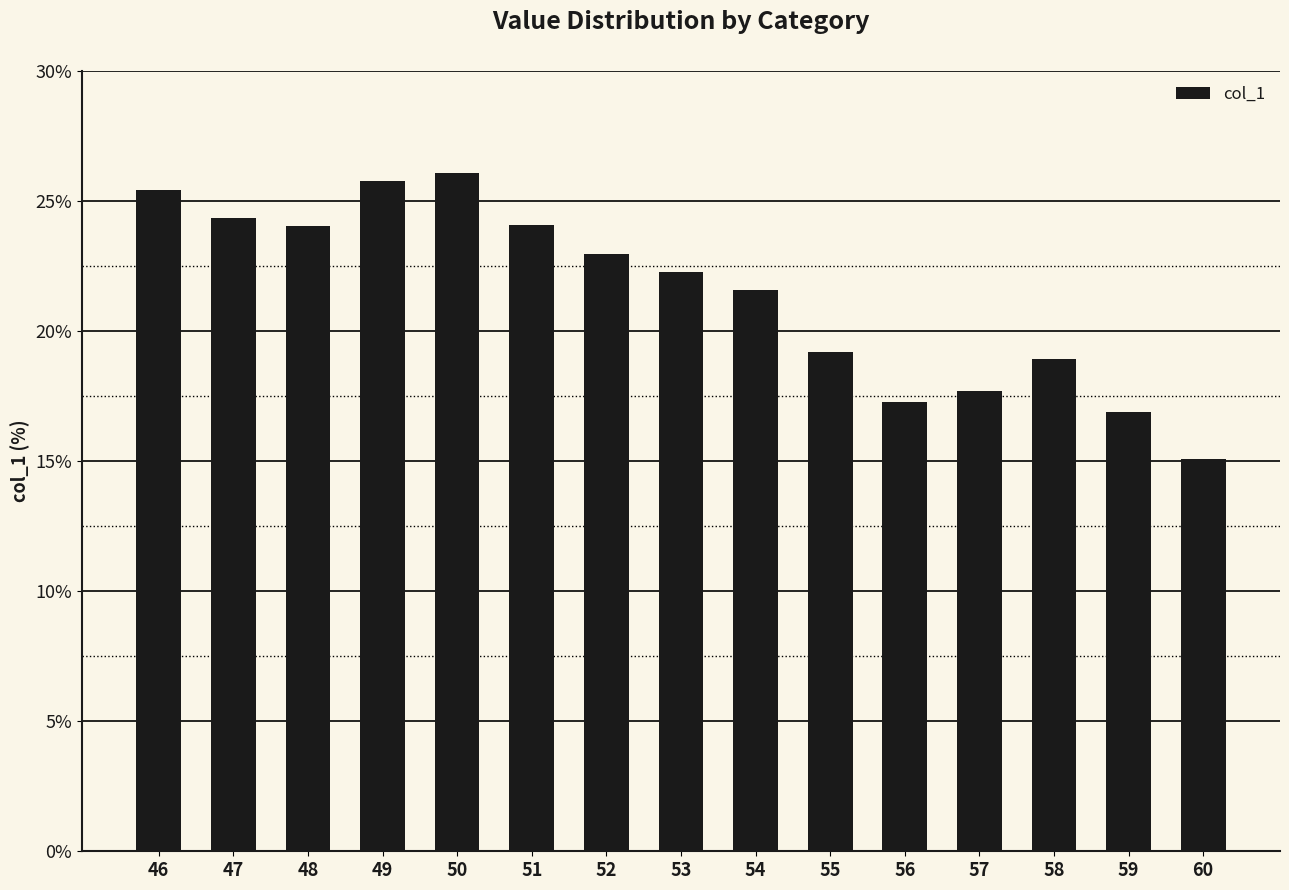

Between 58 and 56, which is larger?

58